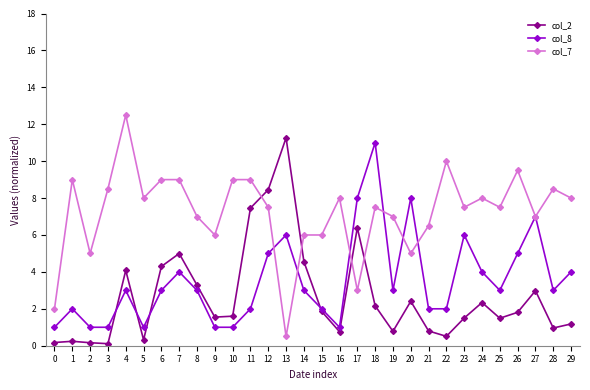

After their last crossing, which series has the higher values: col_2 or col_7?

col_7